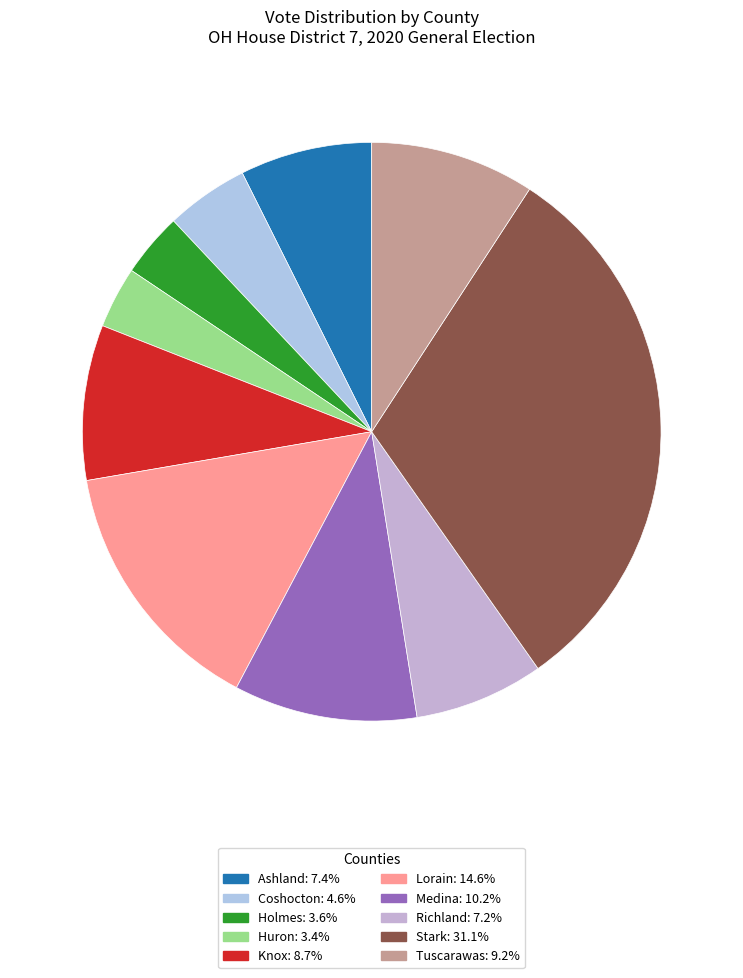

To the nearest percent, what is the combined percentage of Ashland and Knox?

16%